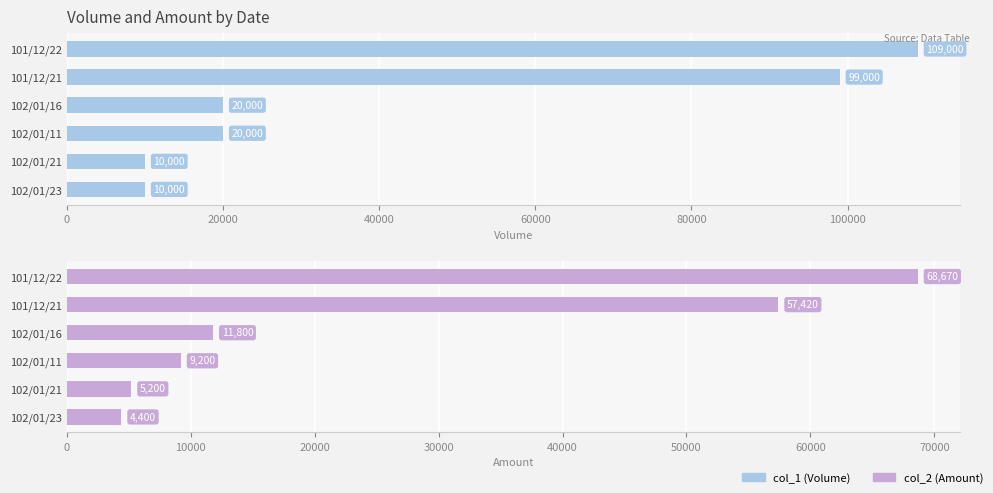

Reading right to left, extract all data points from this chart.

col_1 (Volume): 10000	10000	20000	20000	99000	109000
col_2 (Amount): 4400	5200	9200	11800	57420	68670